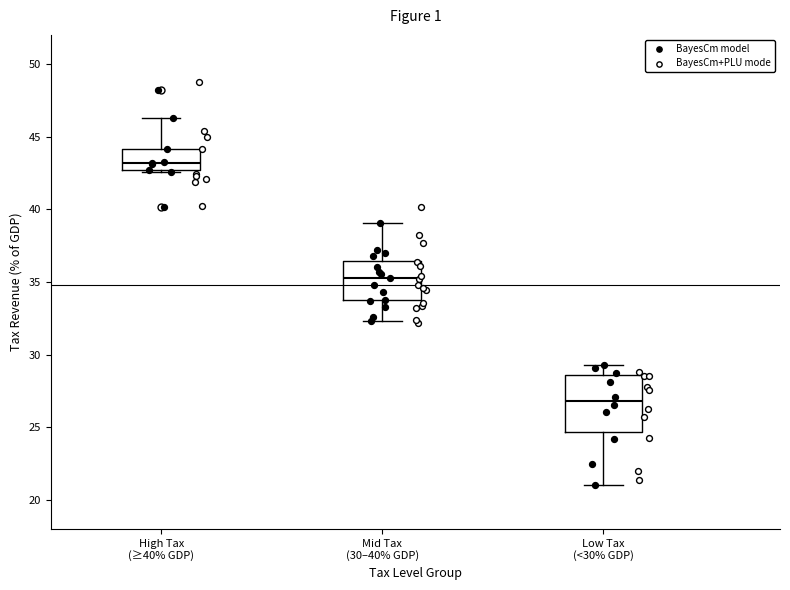

Reading left to right, transcribe this box plot: for each box, give where its median line is, the range the box spans, and where its two whiskers end, as read against the y-axis. The values are not printed on the chart, so give them approximately, as read against the axis.

High Tax (≥40% GDP): median 43.0, box 42.5 to 44.0, whiskers 42.5 to 46.5
Mid Tax (30–40% GDP): median 35.0, box 33.5 to 36.5, whiskers 32.5 to 39.0
Low Tax (<30% GDP): median 27.0, box 24.5 to 28.5, whiskers 21.0 to 29.5